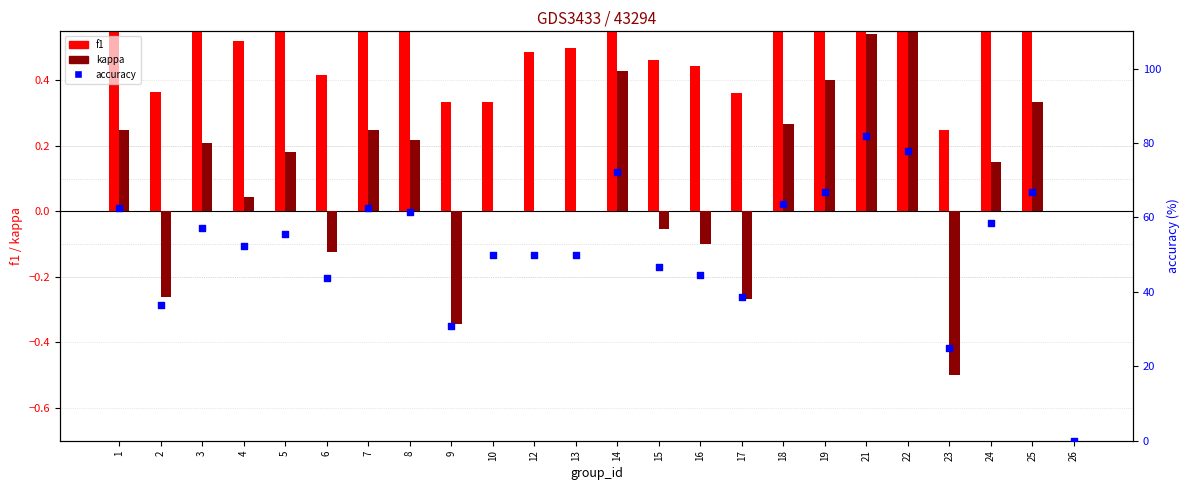

Which series has the largest Y range (max minus min)?

accuracy